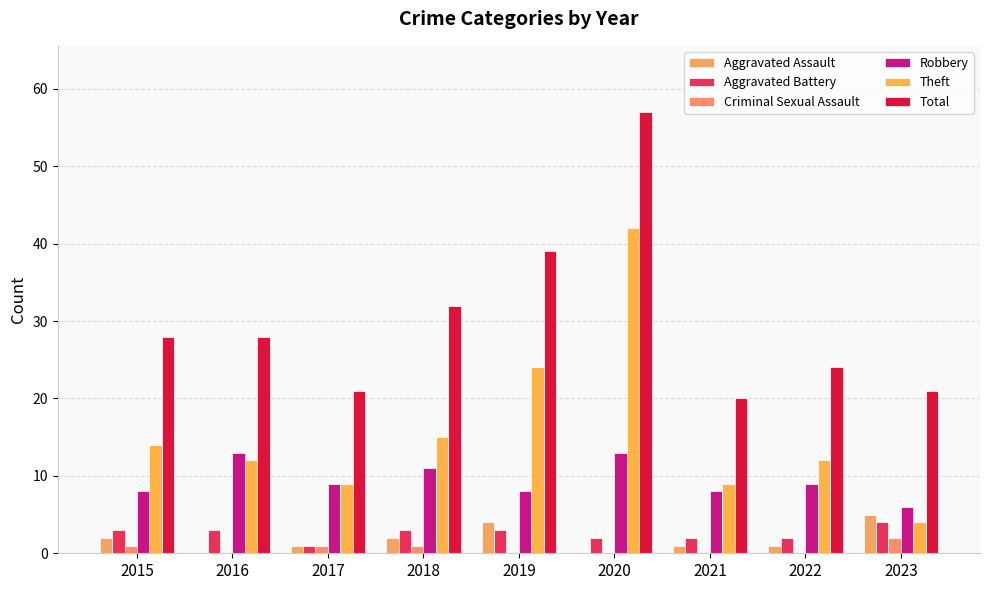

At which category is the sum across all series the highest?

2020